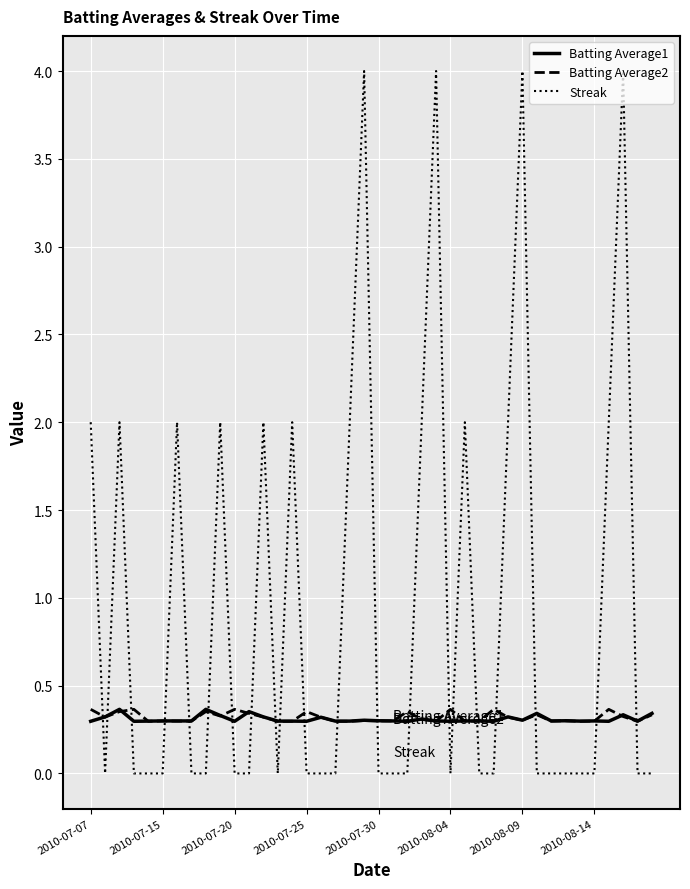

True or false: Batting Average2 and Streak cross at least once.

True